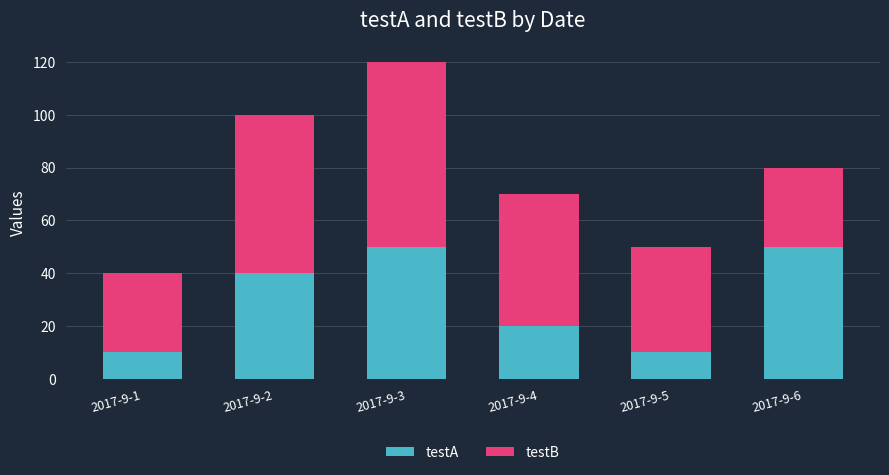

What is the difference between the maximum and minimum values in the testA series?

40